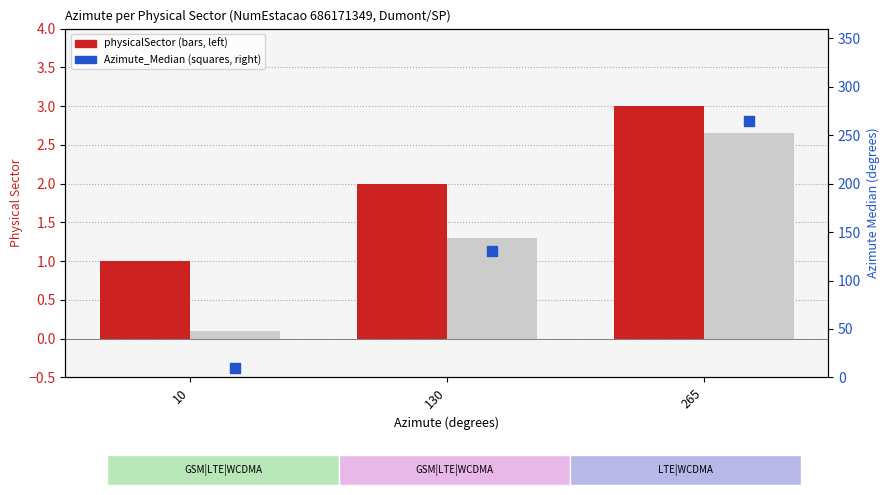

Which series has the largest total across all categories?

Azimute_Median (right axis)